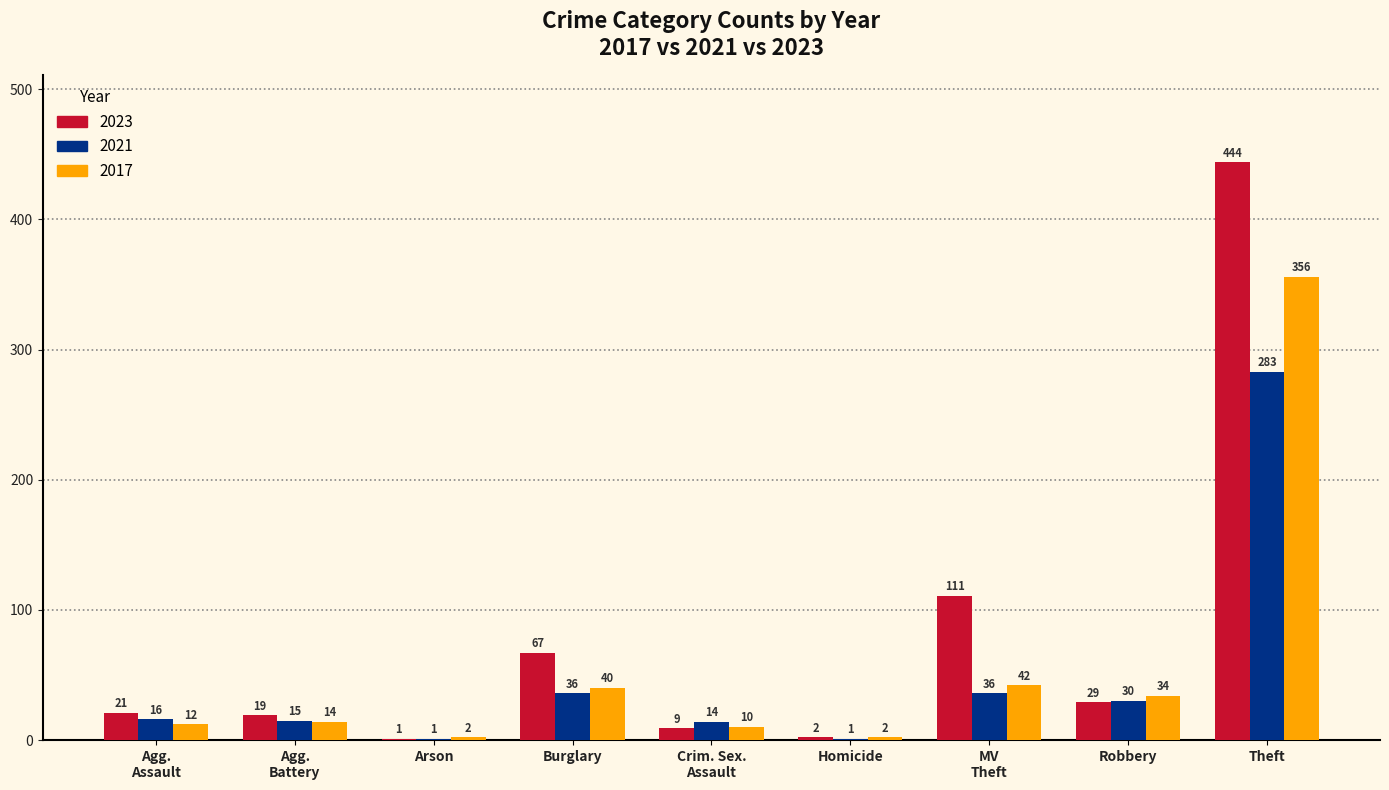

At which category is the sum across all series the highest?

Theft